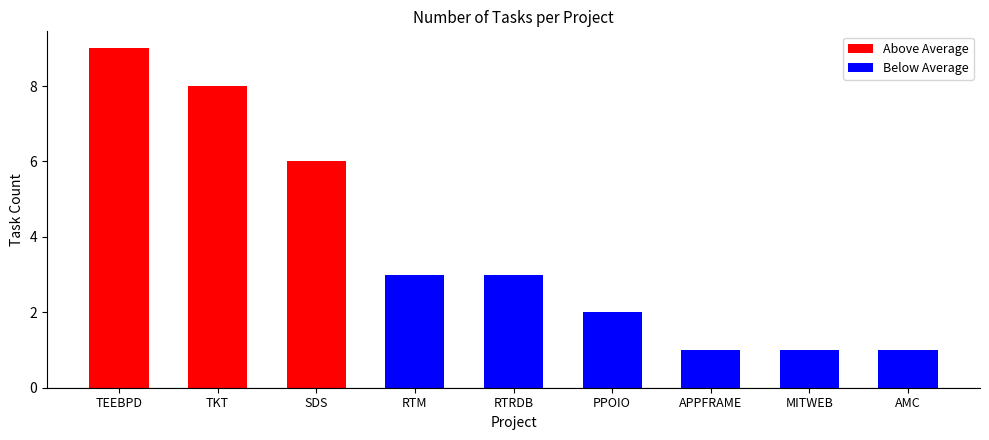

What is the ratio of the value at RTRDB to the value at MITWEB?

3.0